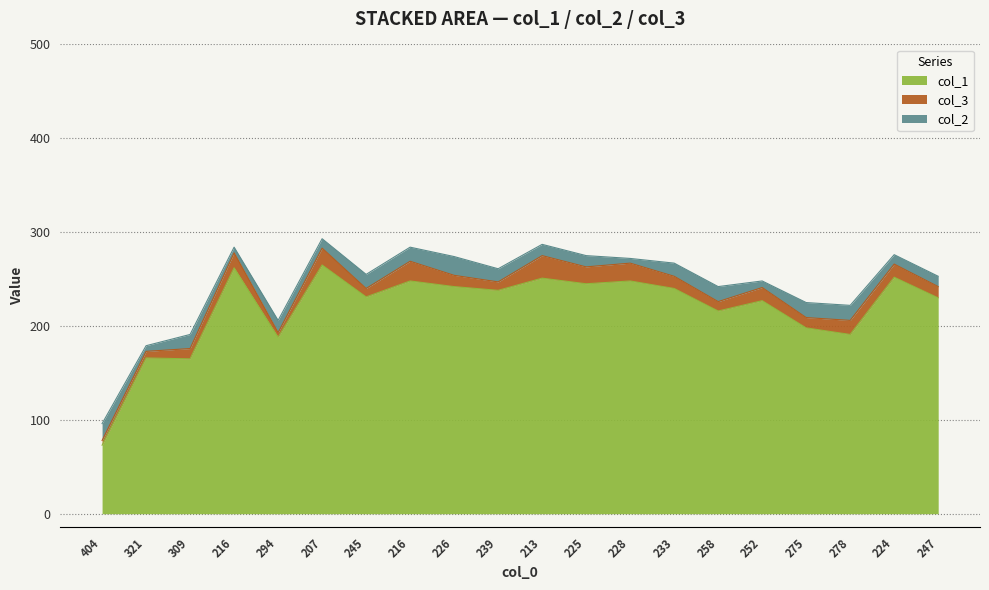

Reading left to right, what are all the values shown in this chart?

col_1: 73	166	165	262	188	265	231	248	242	238	251	245	248	240	216	227	198	191	252	230
col_3: 5	7	11	16	5	18	9	21	12	9	24	18	19	13	10	14	11	15	14	12
col_2: 18	6	15	6	13	10	15	15	20	14	12	12	5	14	16	7	16	16	10	11